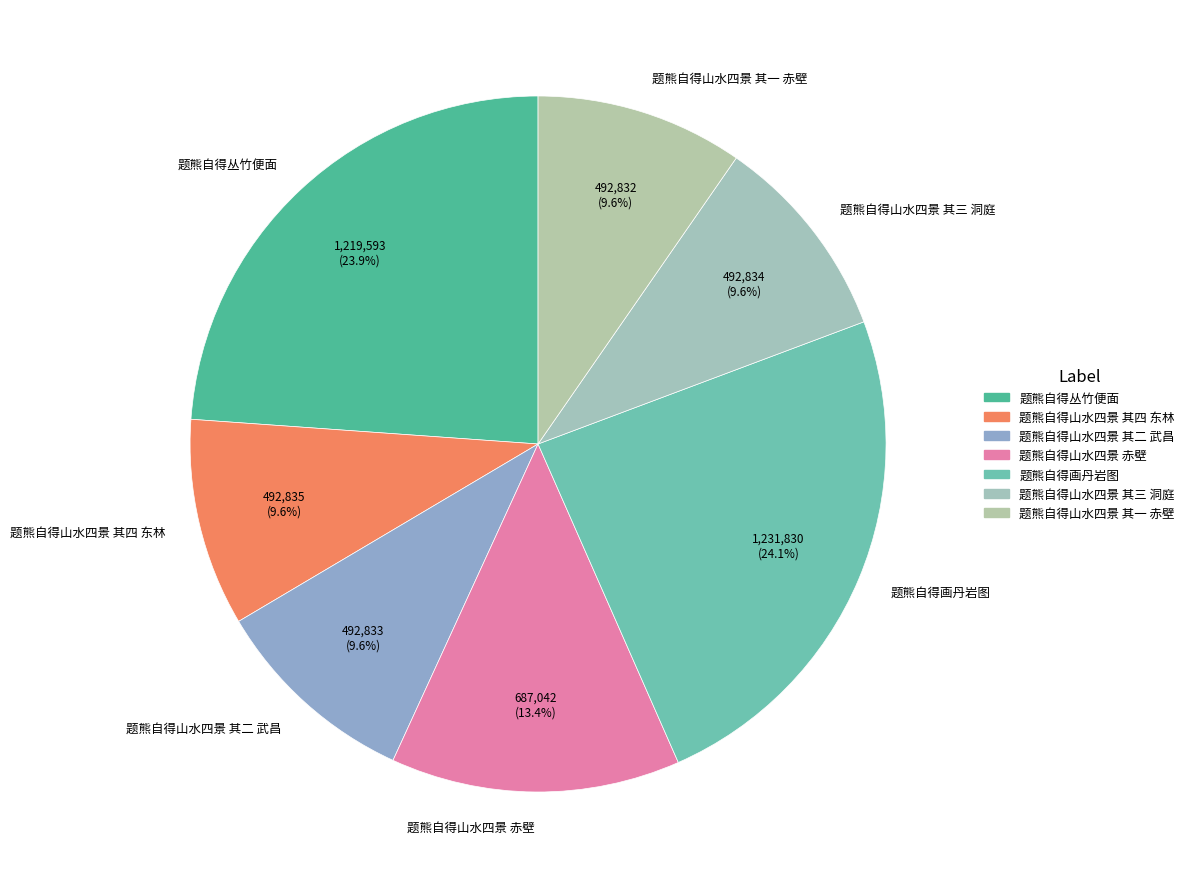

Approximately how many times larger is the value at 题熊自得山水四景 其三 洞庭 compared to 题熊自得丛竹便面?

0.4